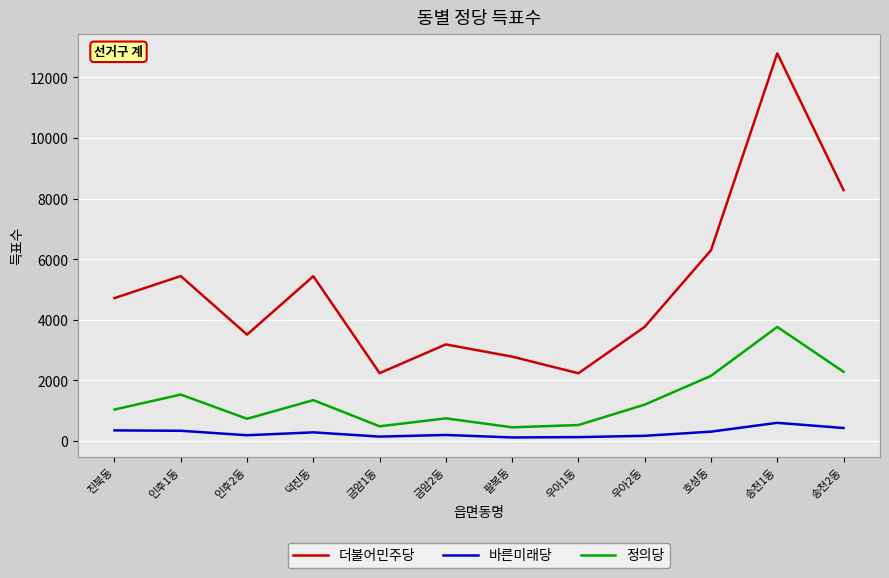

What is the greatest value displayed?

12791